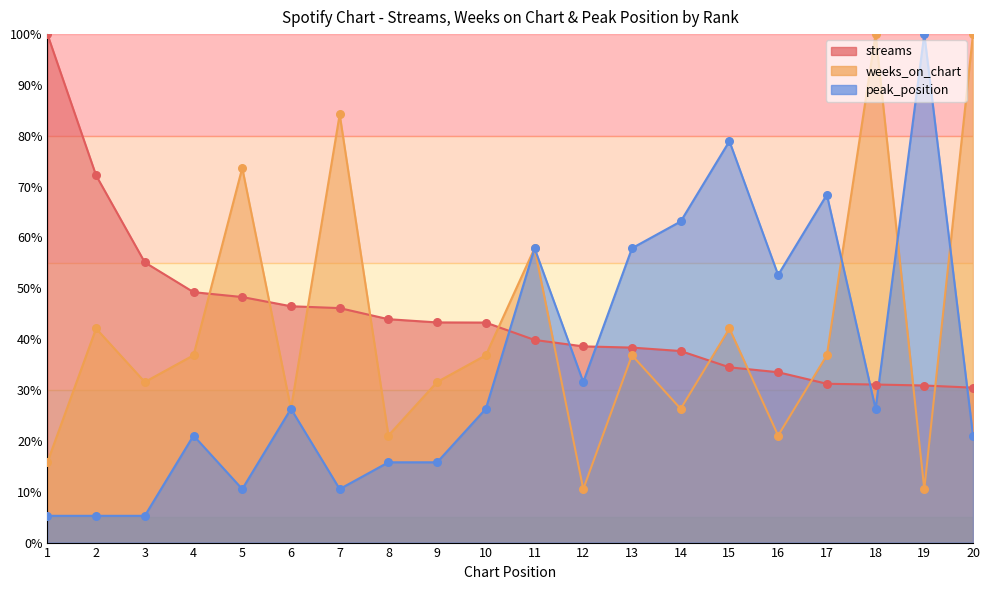

What is the total value across all series at 10?

106.4